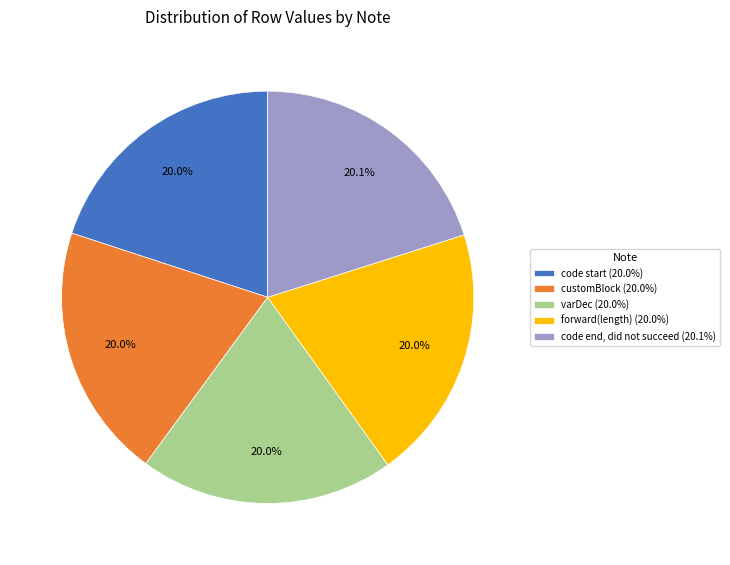

How much of the chart is everything except customBlock?

80.0%